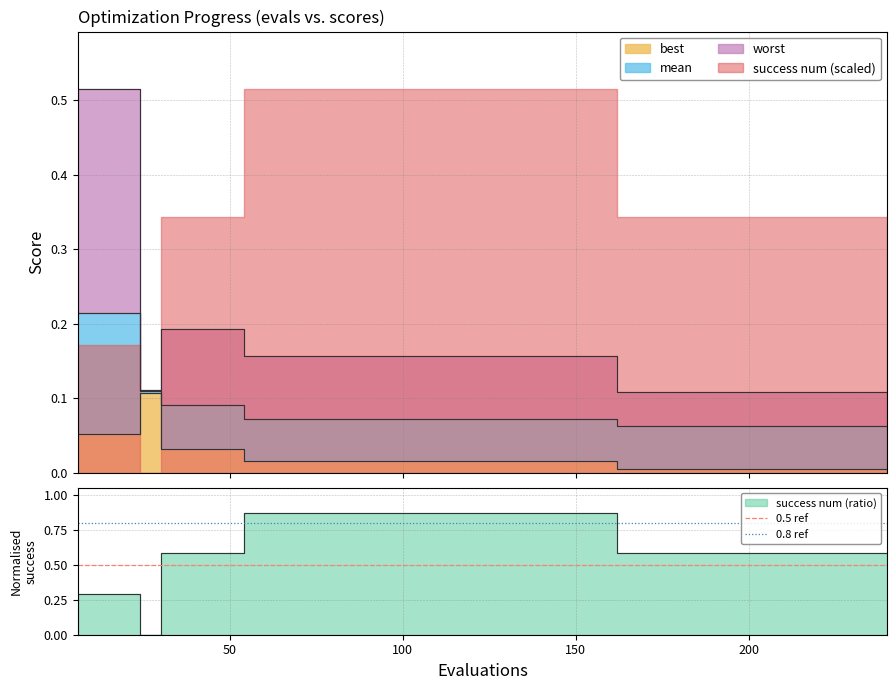

Does the chart have visible grid lines?

Yes